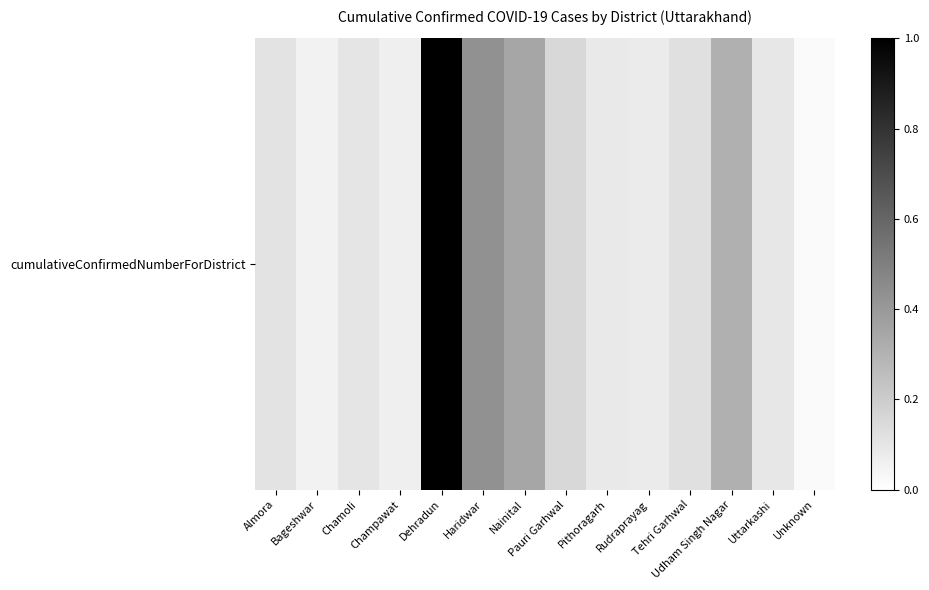

True or false: the data shows 0.0 at Bageshwar.

False